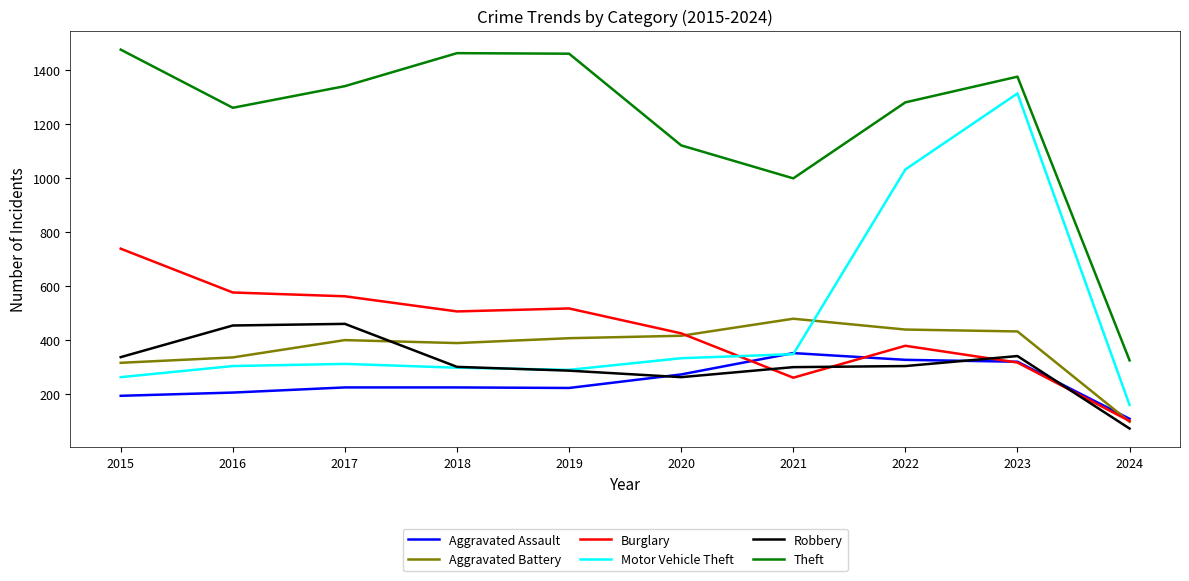

Is it true that Motor Vehicle Theft equals 263 at 2015?

True